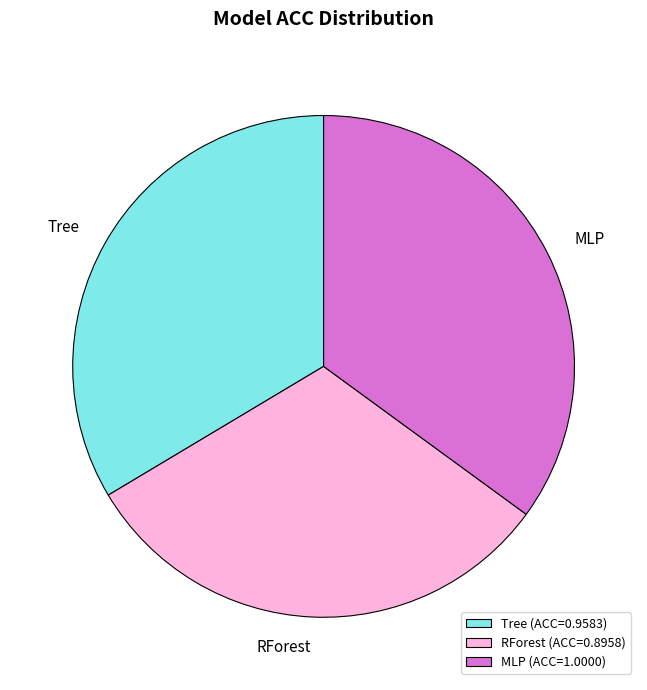

Count the number of slices in the pie.

3